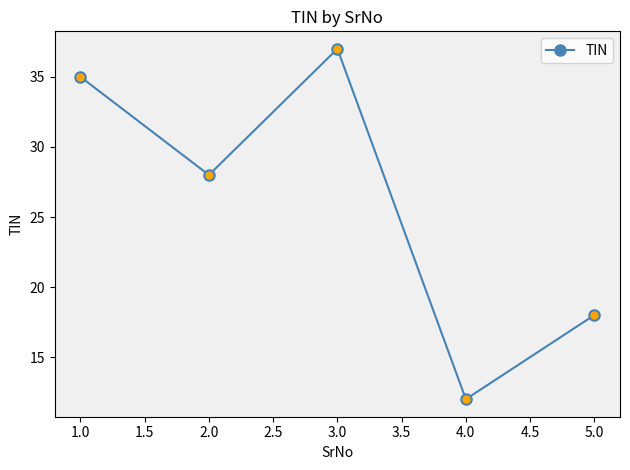

What is the difference between the maximum and minimum values?

25